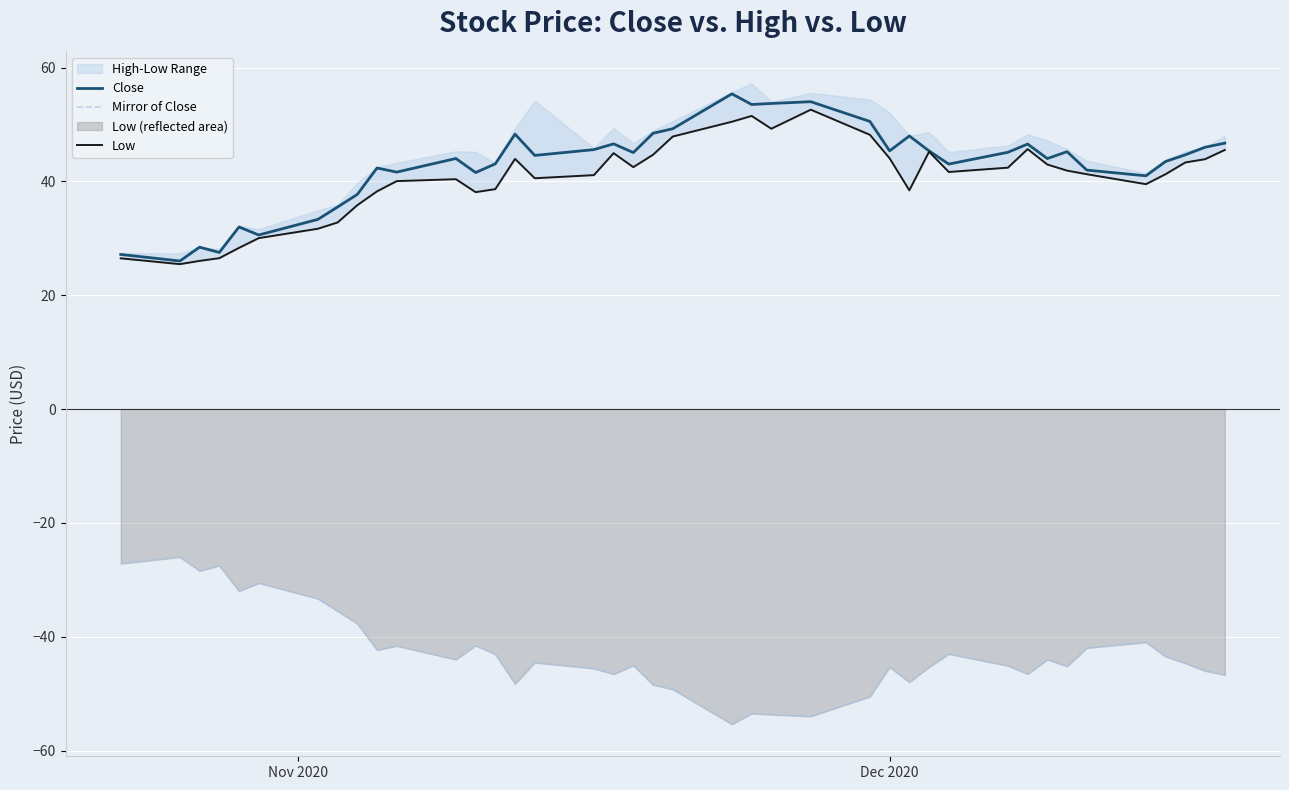

What is the highest value of the Mirror of Close series?

-26.0